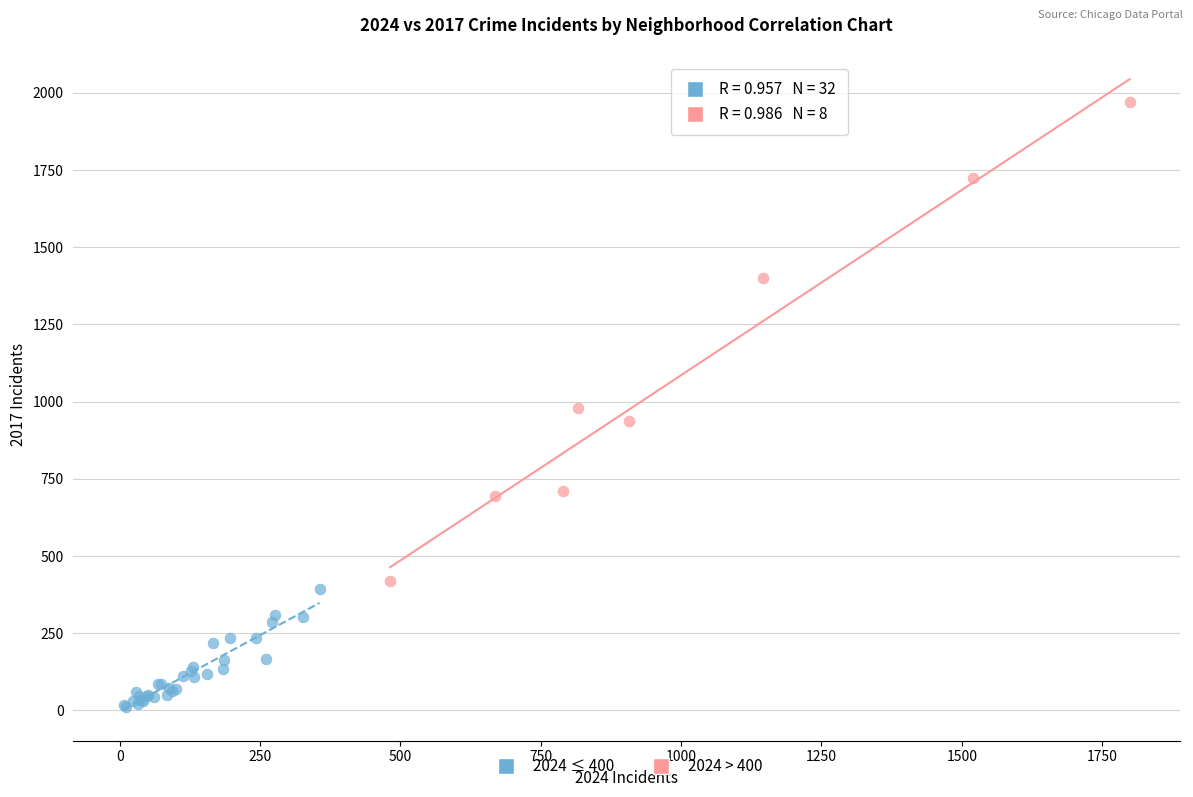

Which series contains the highest Y value?

2024 > 400